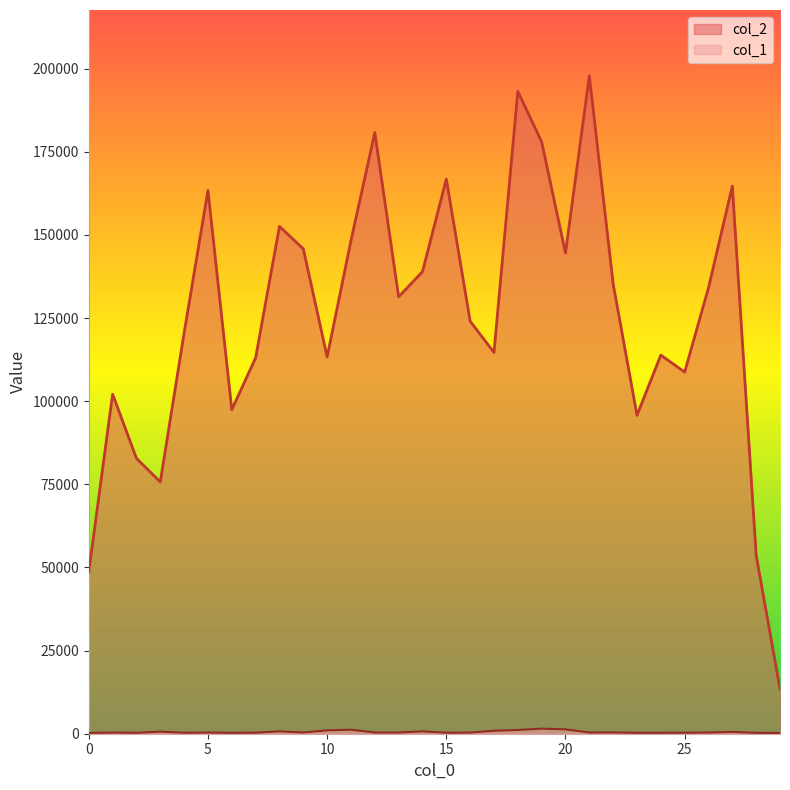

How many distinct data groups are displayed?

2